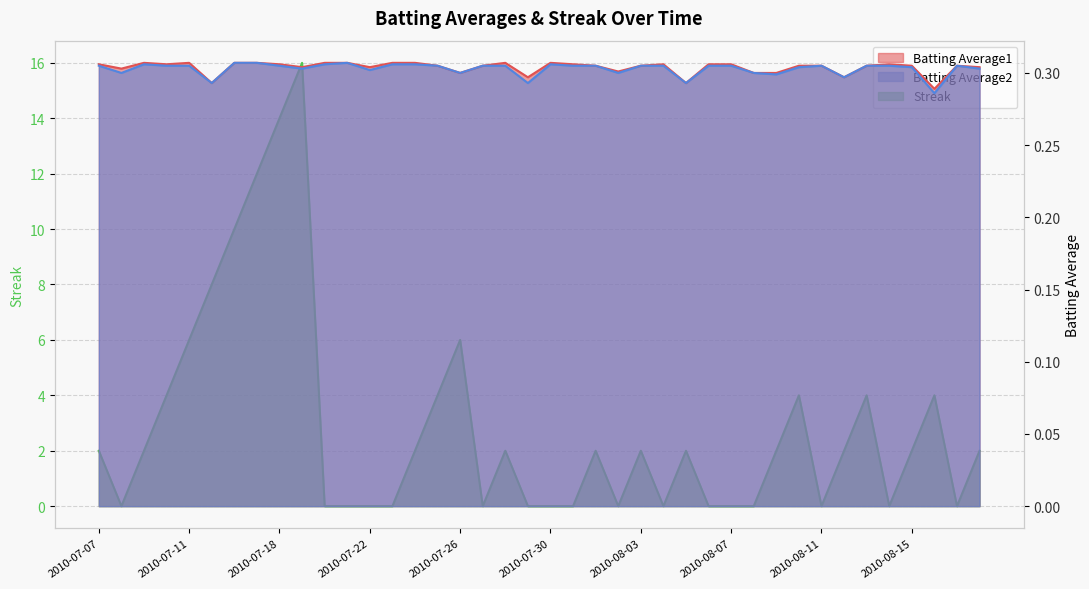

At 2010-07-24, list the series in order from largest to smallest.

Streak, Batting Average1, Batting Average2